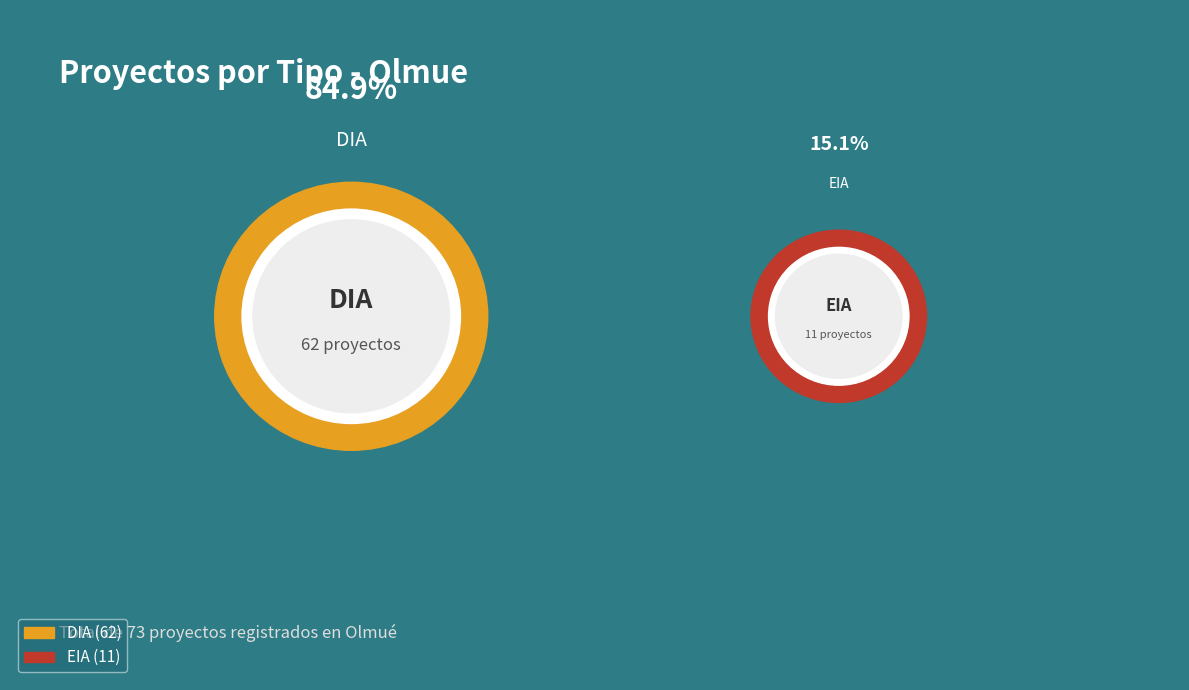

What percentage is NOT represented by DIA?

15.1%